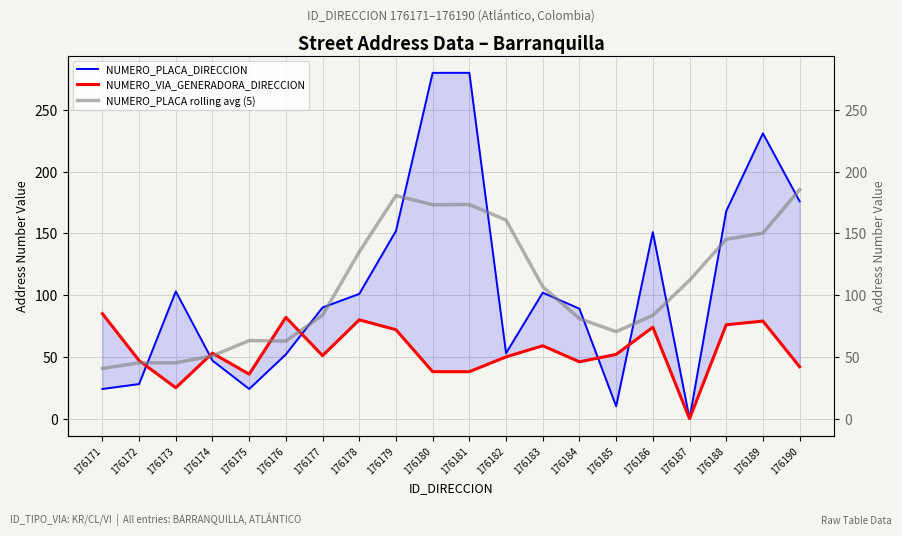

Rank the categories by NUMERO_PLACA_DIRECCION value from lowest to highest.

176187, 176185, 176171, 176175, 176172, 176174, 176176, 176182, 176184, 176177, 176178, 176183, 176173, 176186, 176179, 176188, 176190, 176189, 176180, 176181